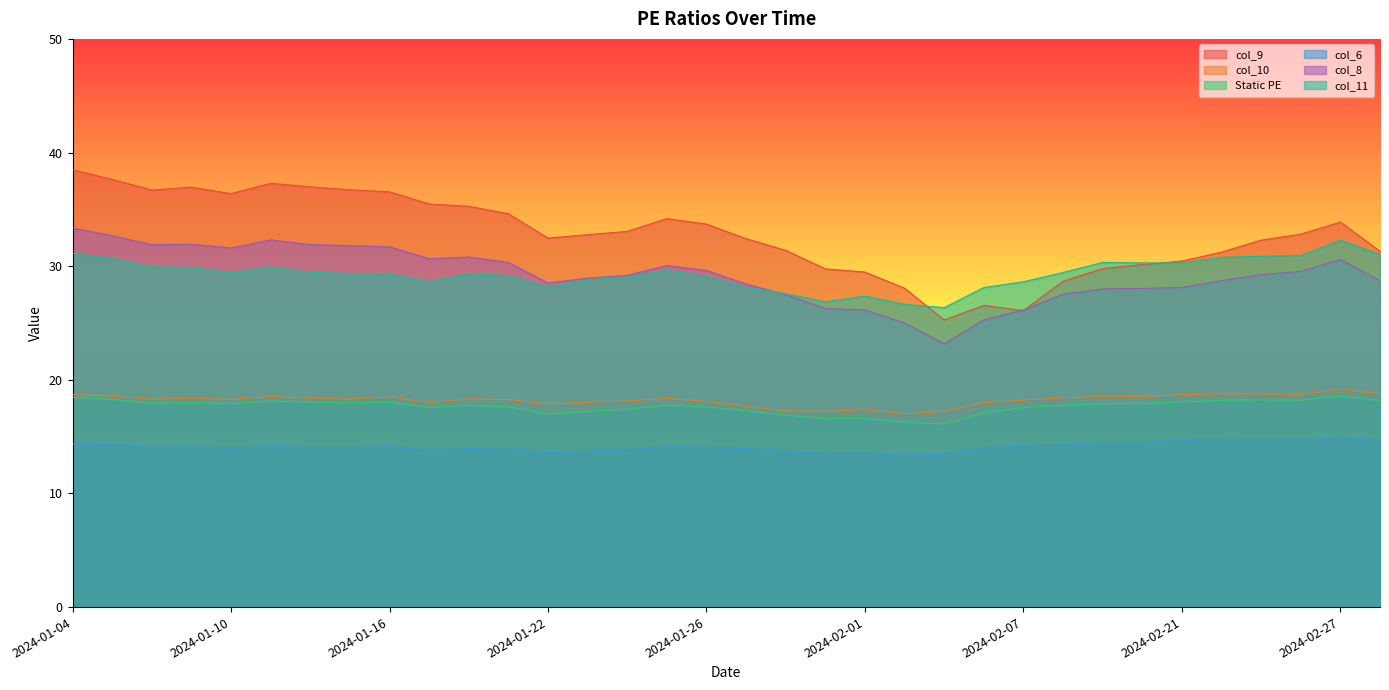

How many interior local valleys does the col_11 series have?

6